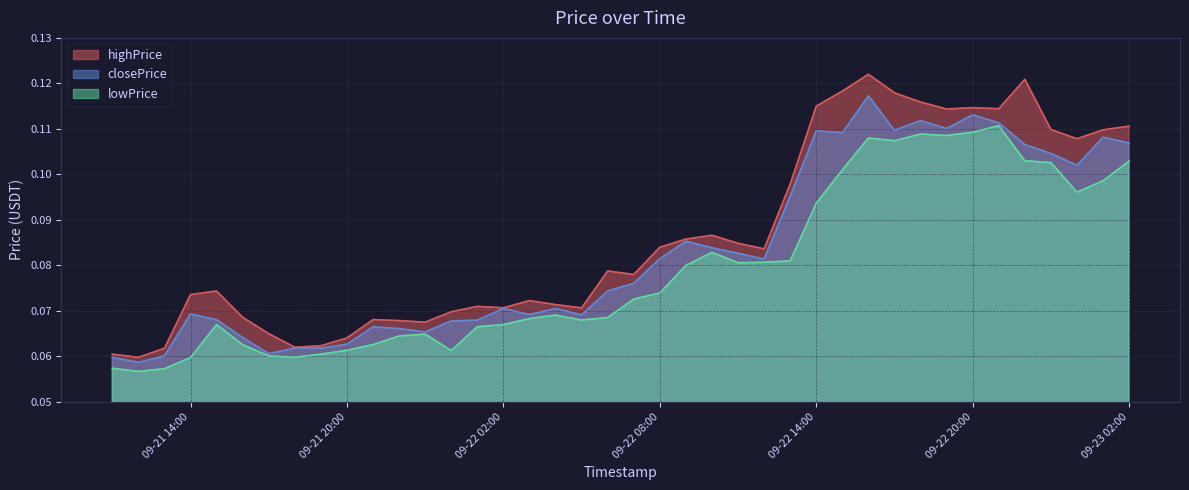

What is the value of the highPrice point at the 18th from the left?

0.1